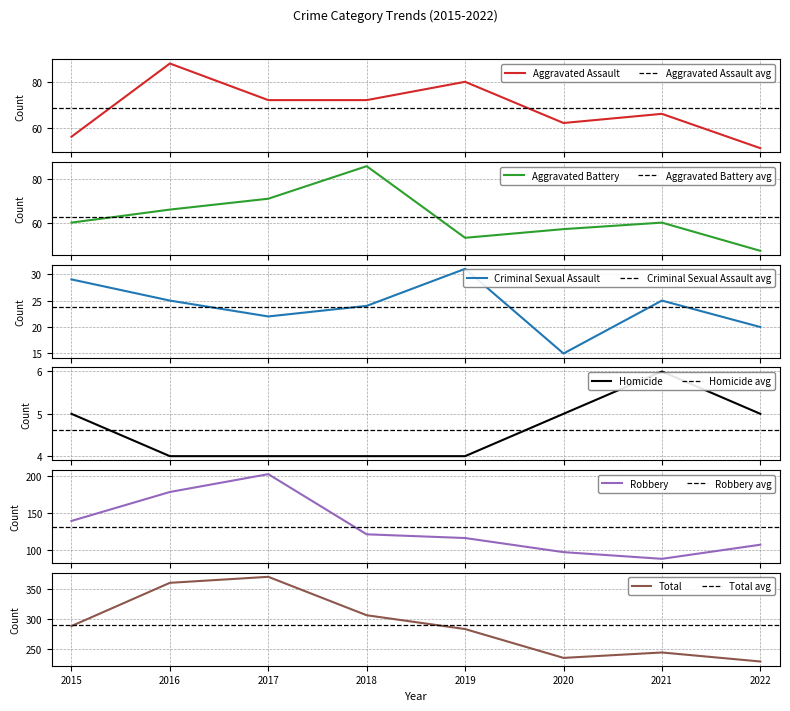

What are all the series names shown in the legend?

Aggravated Assault, Aggravated Battery, Criminal Sexual Assault, Homicide, Robbery, Total